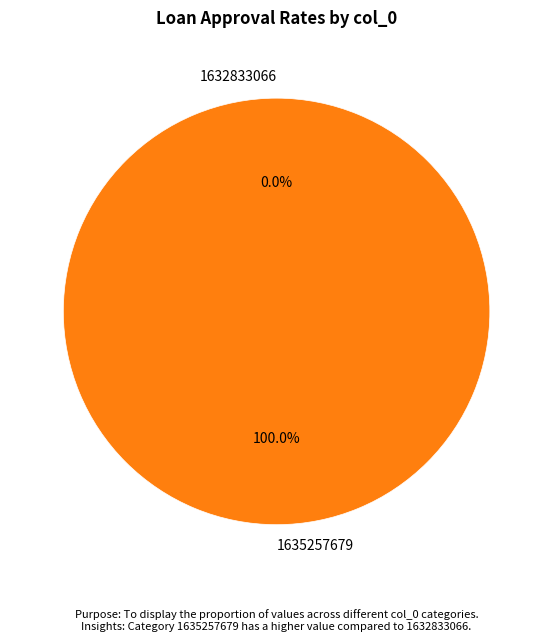

True or false: 1635257679 accounts for 99% of the total.

False